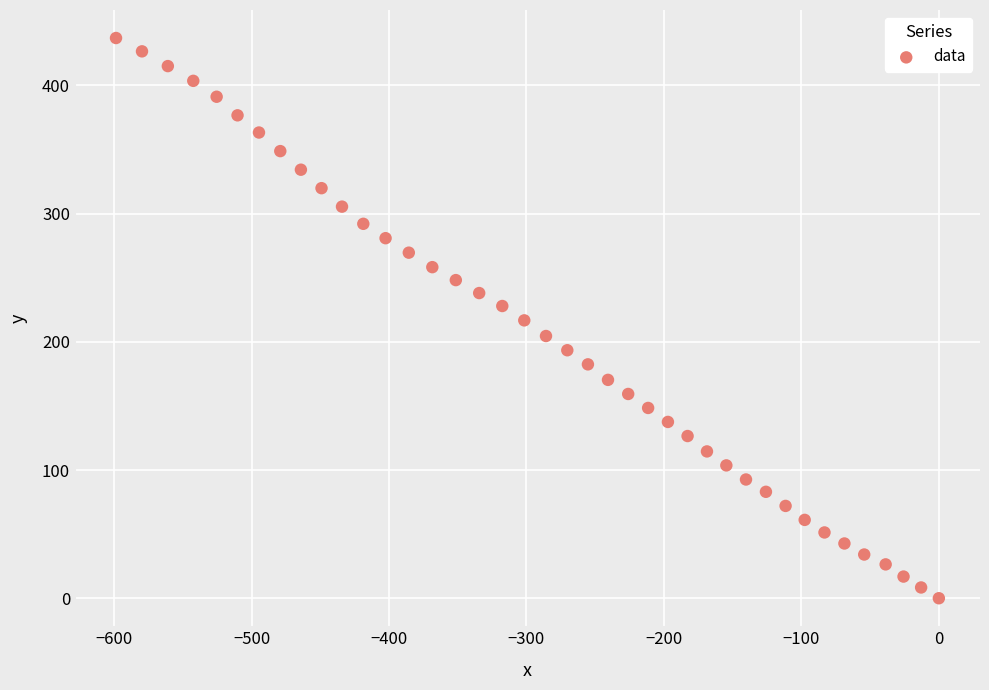

What is the range of X values (max minus min)?

598.6